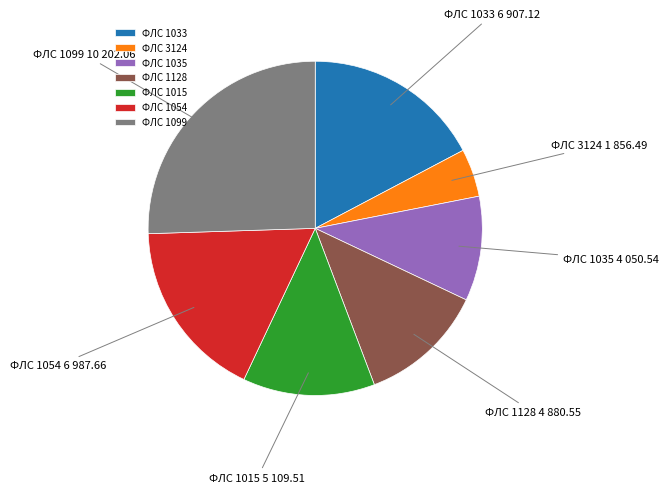

How many segments does this pie chart have?

7